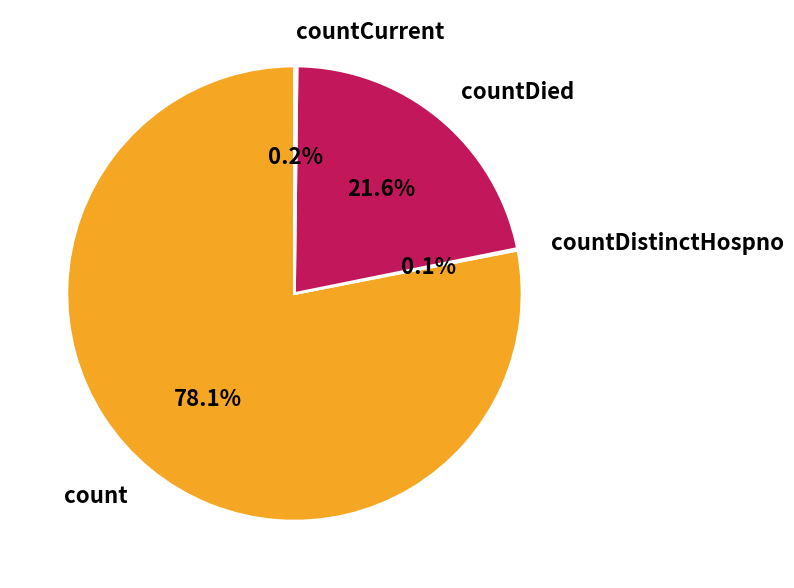

How much of the chart is everything except countDied?

78.4%